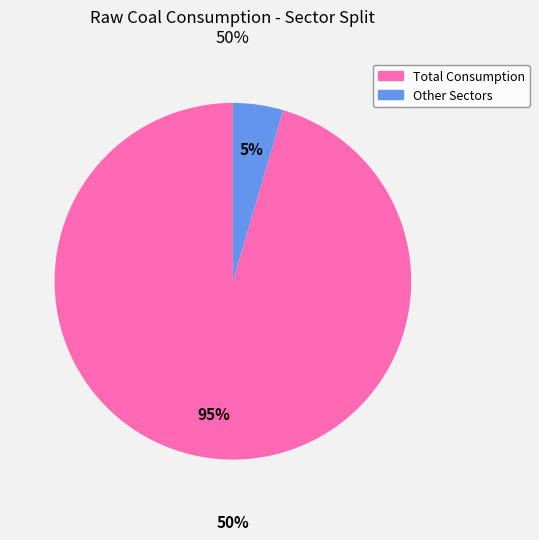

Is it true that Garments is 1% of the pie?

False